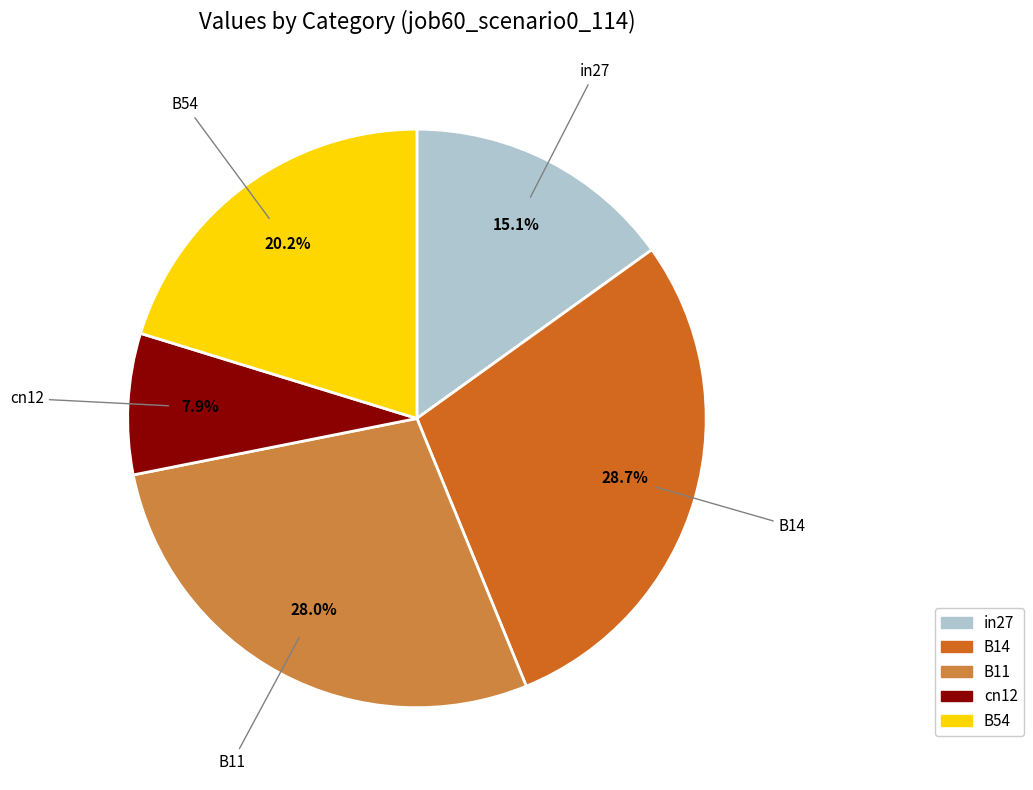

What percentage is the in27 slice, to the nearest percent?

15%